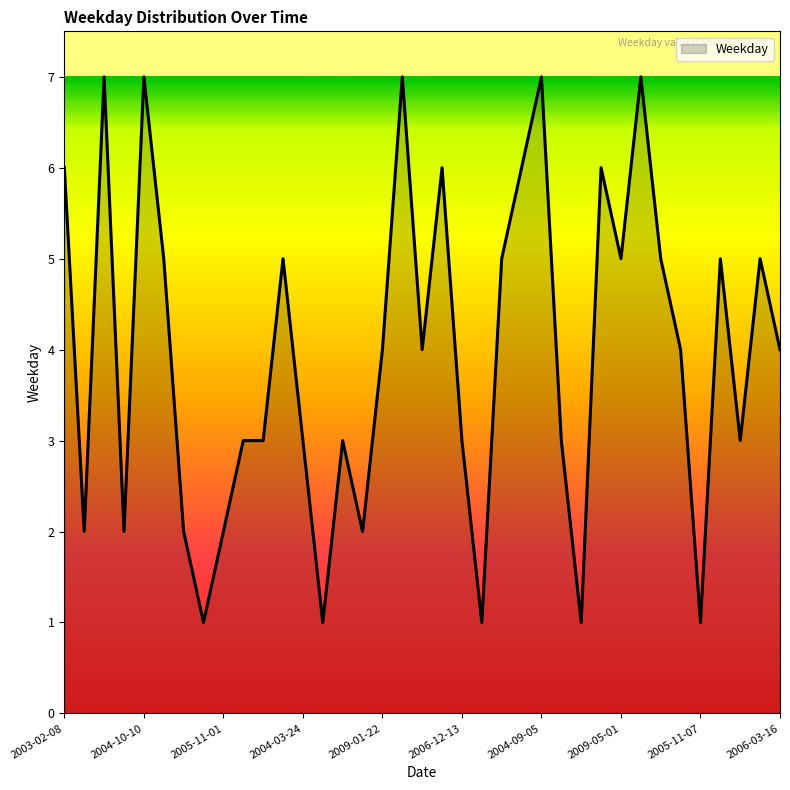

What is the difference between the maximum and minimum values?

6